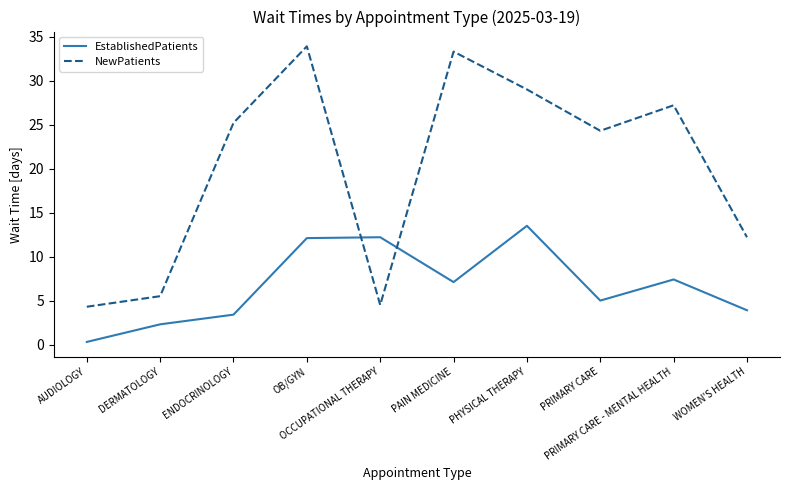

What position from the right is PRIMARY CARE?

3